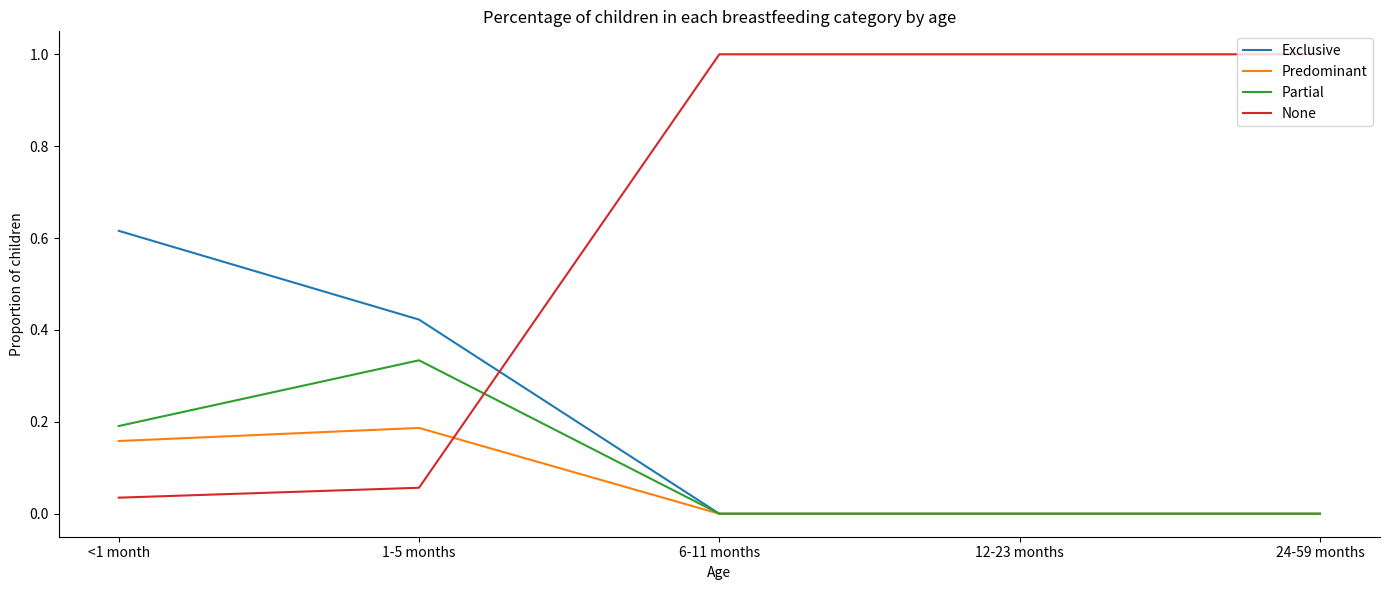

What is the difference between the highest and lowest values at 24-59 months?

1.0